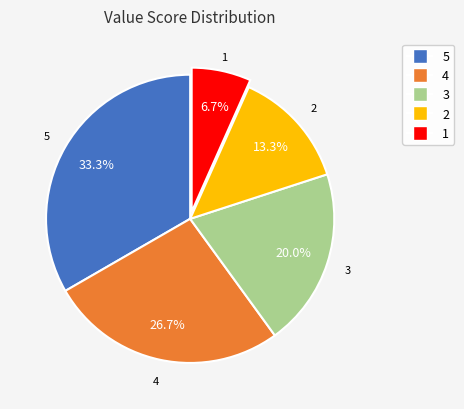

Rank the categories by value from highest to lowest.

5, 4, 3, 2, 1